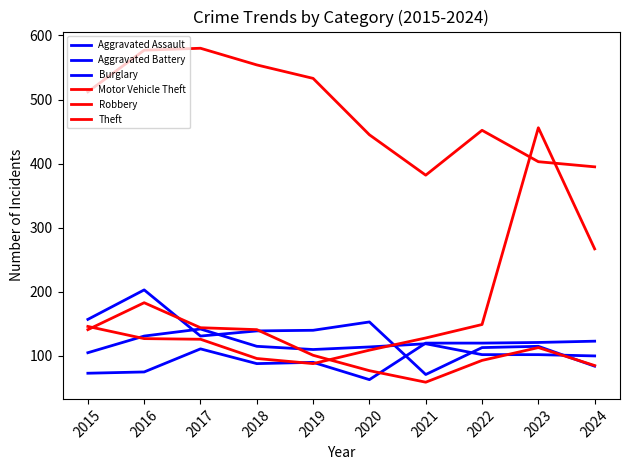

What is the value of the Theft point at the 5th from the left?

533